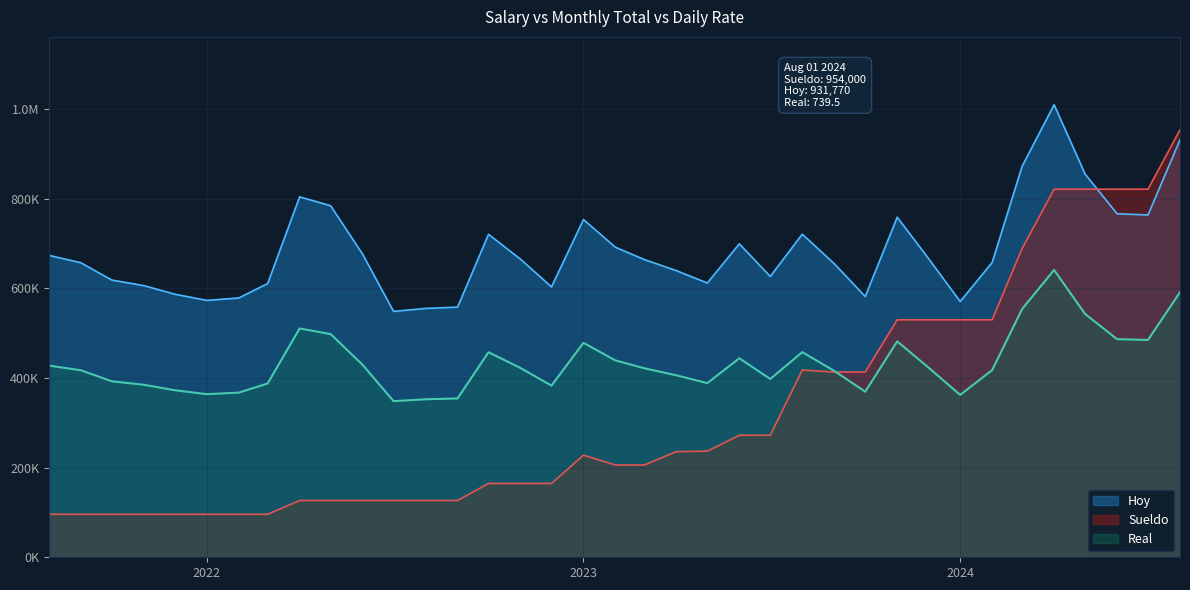

Reading left to right, transcribe all the data shown in this chart.

Sueldo: 96000.0	96000.0	96000.0	96000.0	96000.0	96000.0	96000.0	96000.0	126720.0	126720.0	126720.0	126720.0	126720.0	126720.0	164736.0	164736.0	164736.0	227920.0	205920.0	205920.0	235810.0	236810.0	272330.0	272330.0	417793.0	413400.0	413400.0	530000.0	530000.0	530000.0	530000.0	689000.0	821500.0	821500.0	821500.0	821500.0	954000.0
Hoy: 673848.0	657342.0	618660.0	606312.0	587160.0	573300.0	578718.0	610848.0	804384.0	784602.0	676494.0	548730.0	555408.0	558306.0	720720.0	665280.0	603414.0	753732.0	691866.0	664398.0	639702.0	612108.0	699552.0	626724.0	721098.0	655200.0	581994.0	758898.0	667800.0	570780.0	657972.0	872550.0	1009890.0	855414.0	766710.0	763938.0	931770.0
Real: 427840.0	417360.0	392800.0	384960.0	372800.0	364000.0	367440.0	387840.0	510720.0	498160.0	429520.0	348400.0	352640.0	354480.0	457600.0	422400.0	383120.0	478560.0	439280.0	421840.0	406160.0	388640.0	444160.0	397920.0	457840.0	416000.0	369520.0	481840.0	424000.0	362400.0	417760.0	554000.0	641200.0	543120.0	486800.0	485040.0	591600.0